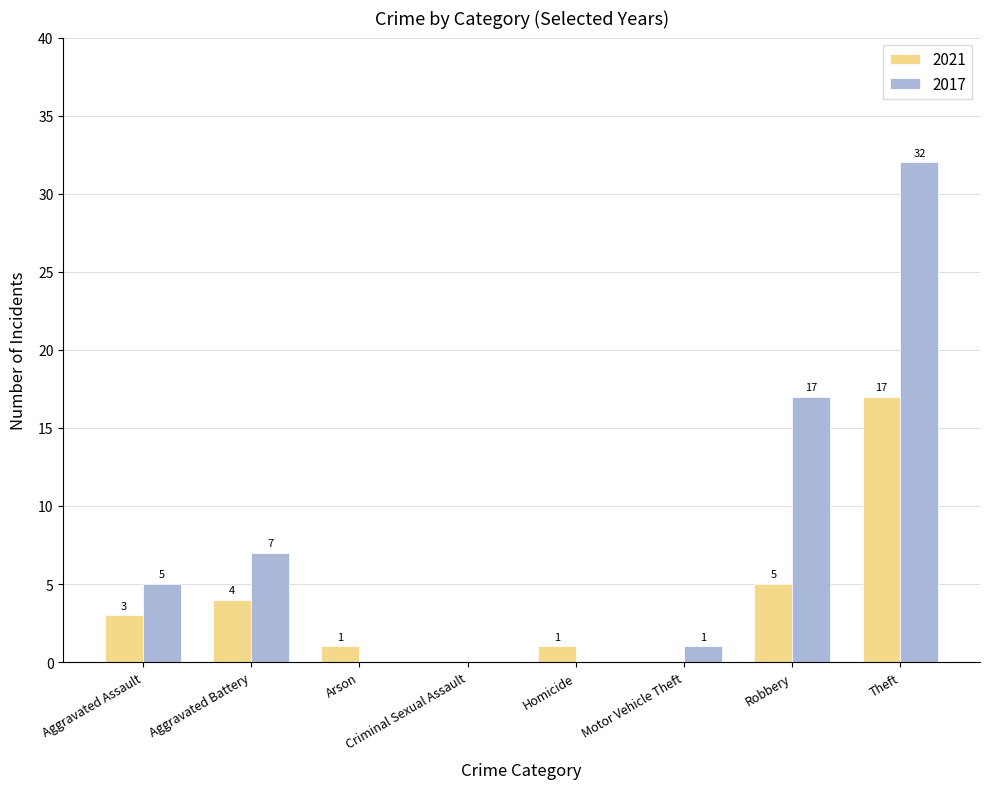

Which category has the highest value in the 2021 series?

Theft